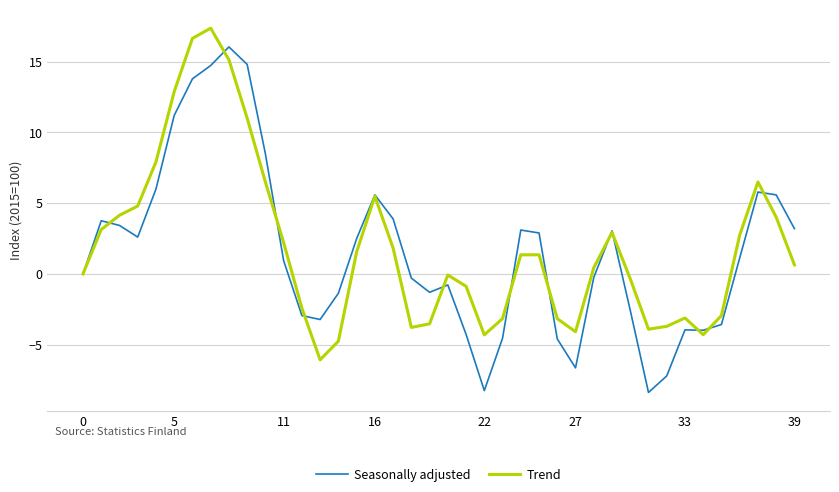

Is this an area chart (filled region under the line)?

No